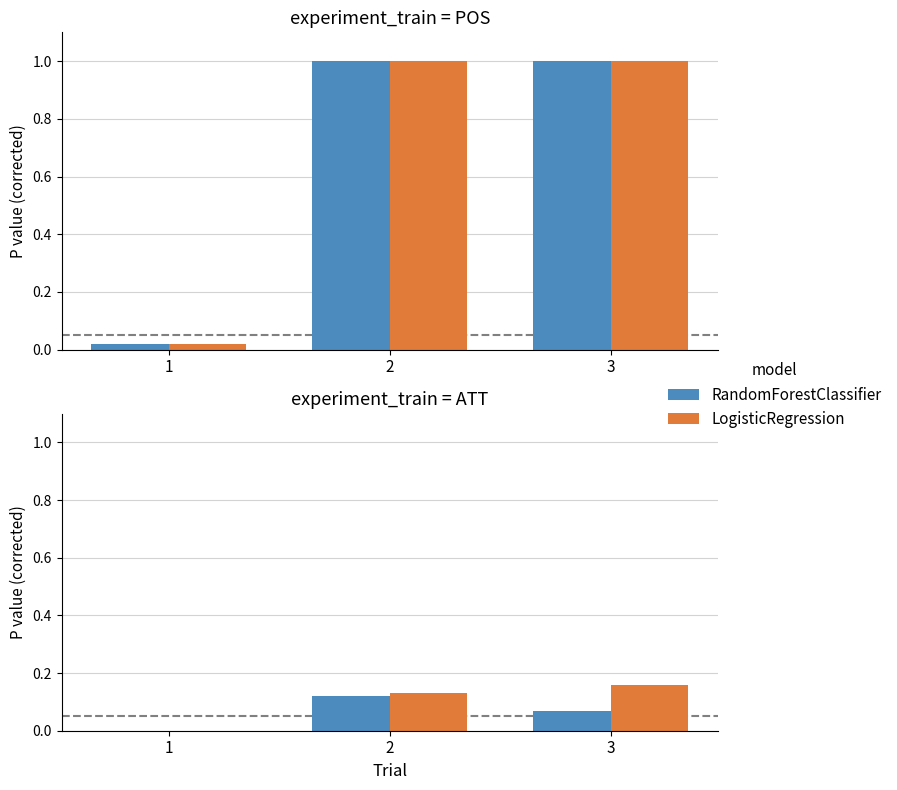

At which category is the sum across all series the highest?

2